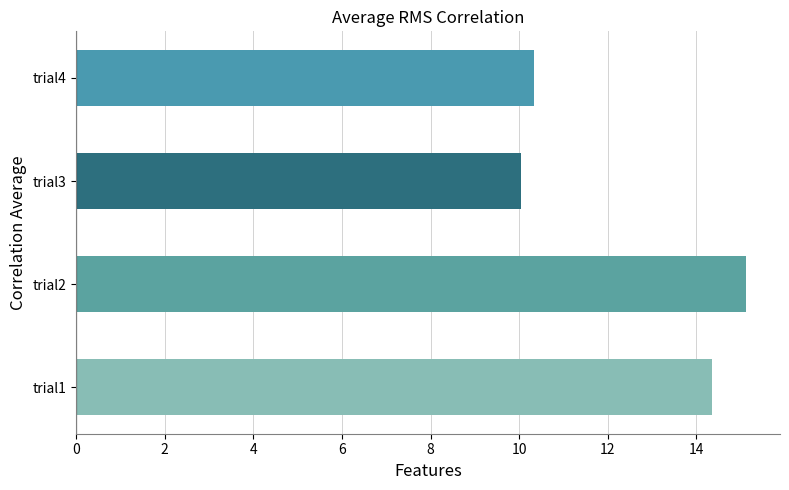

The value at trial3 is 16.7. True or false?

False